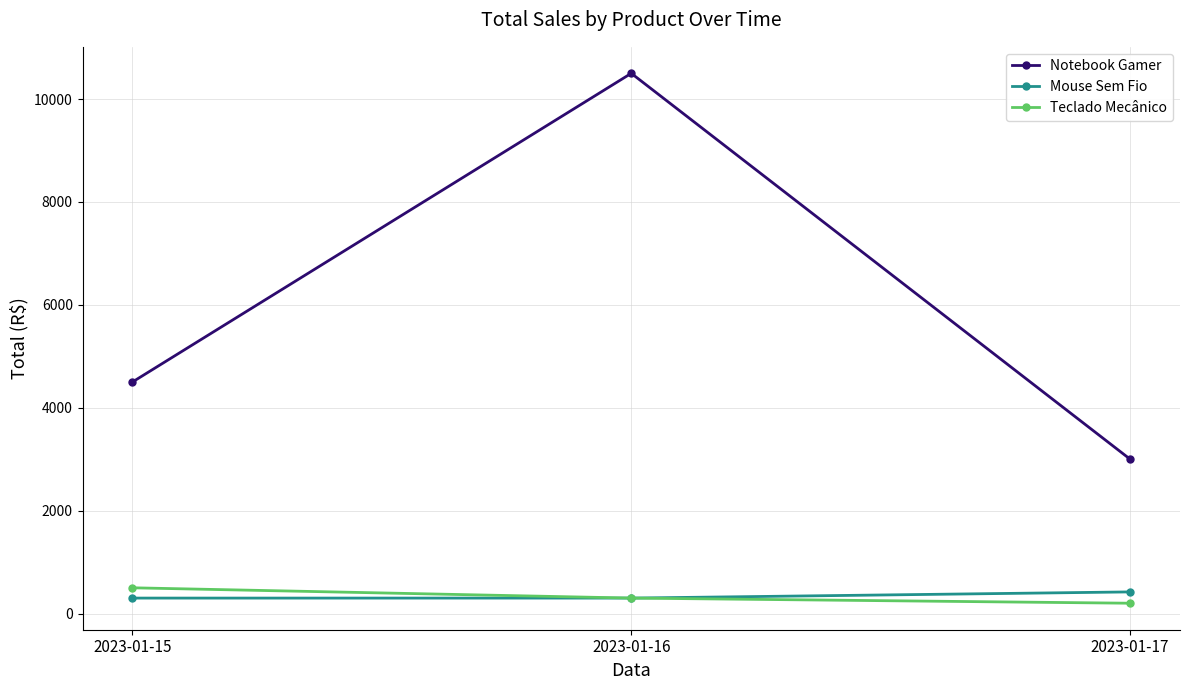

What is the difference between the highest and lowest values at 2023-01-15?

4200